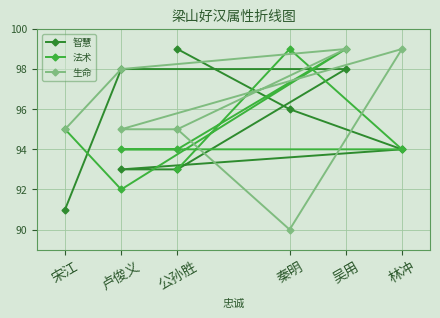

What are all the series names shown in the legend?

智慧, 法术, 生命